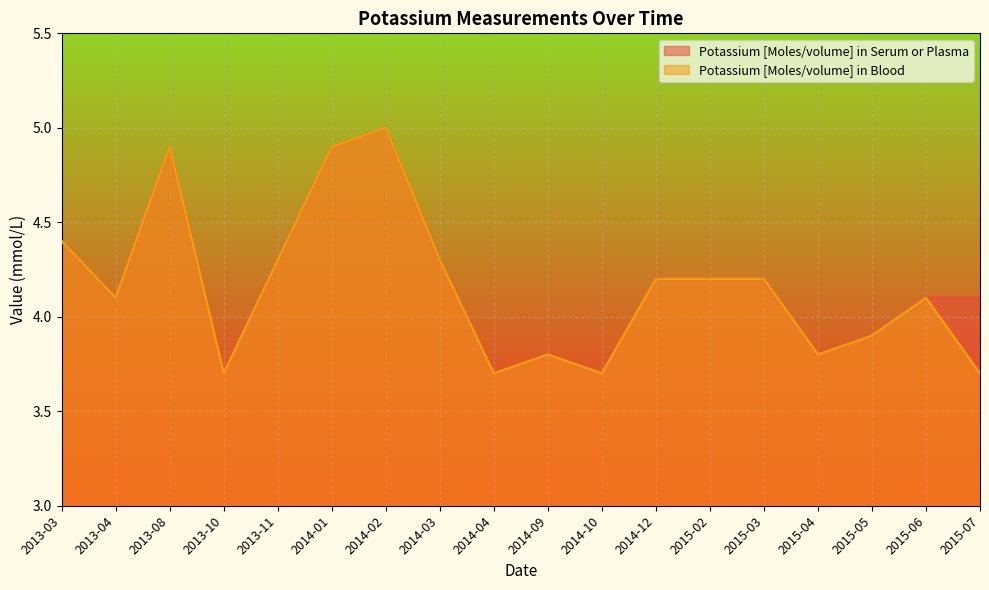

In Potassium [Moles/volume] in Blood, how many points are lower than both neighbors (excluding endpoints)?

5